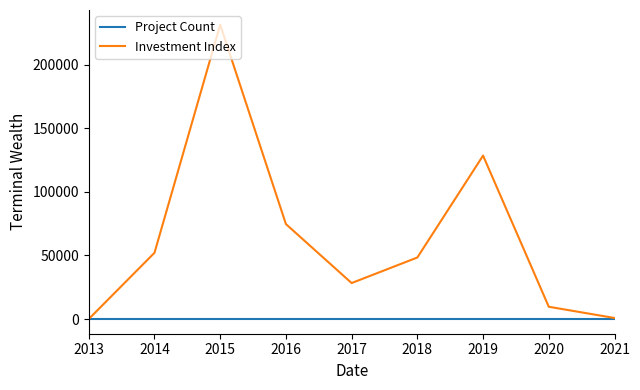

At which category does Investment Index reach its first local valley?

2017